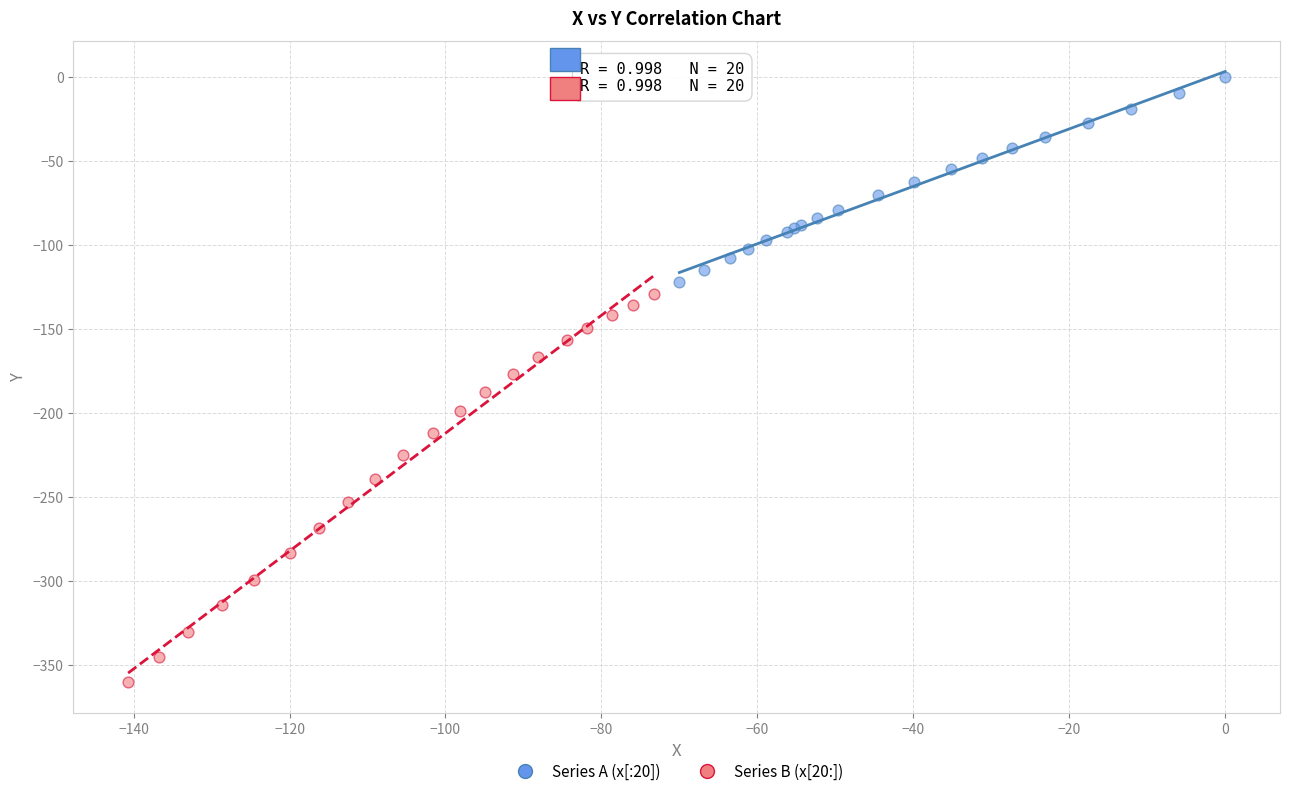

Which series reaches the minimum Y coordinate?

Series B (x[20:])